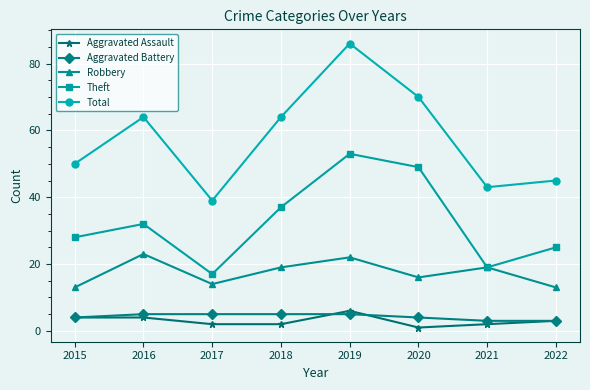

The value of Total at 2020 is 102. True or false?

False